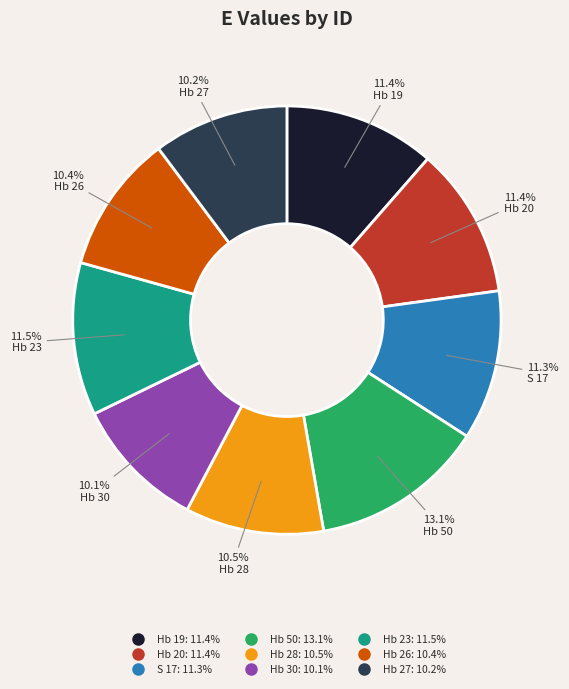

Which category has the biggest portion of the pie?

Hb 50